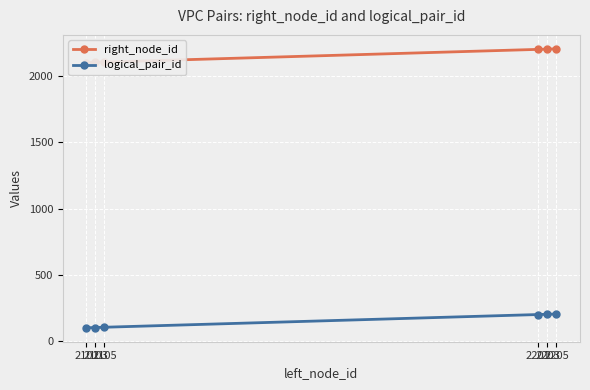

What is the spread (max minus min) of values at 2201?

2001